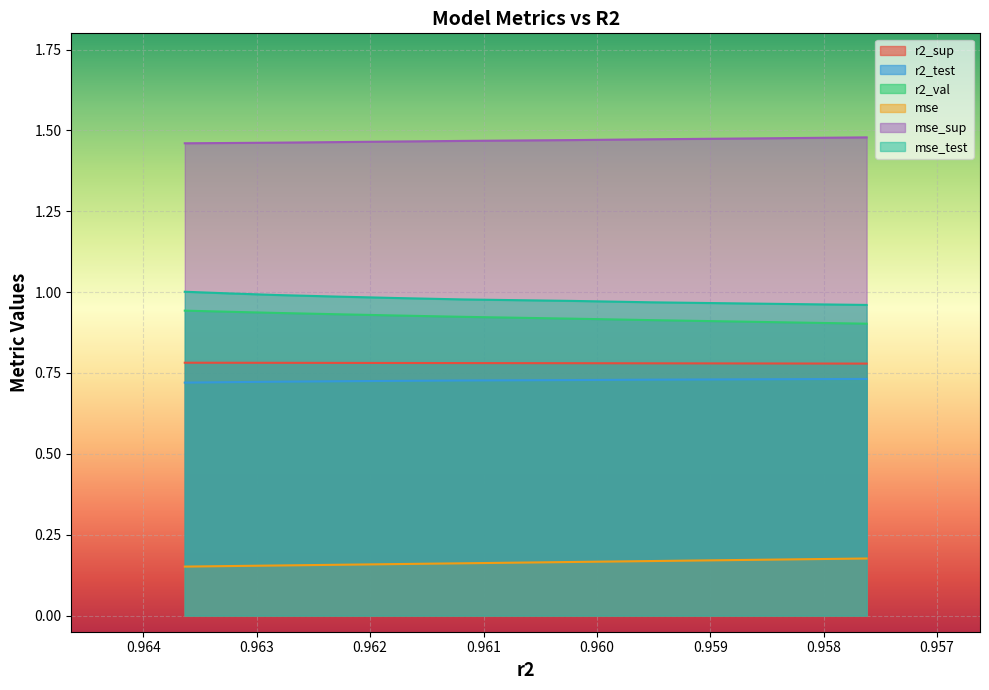

What is the sum of the r2_val values at 0.9636349136685363 and 0.9628323996467653?

1.9